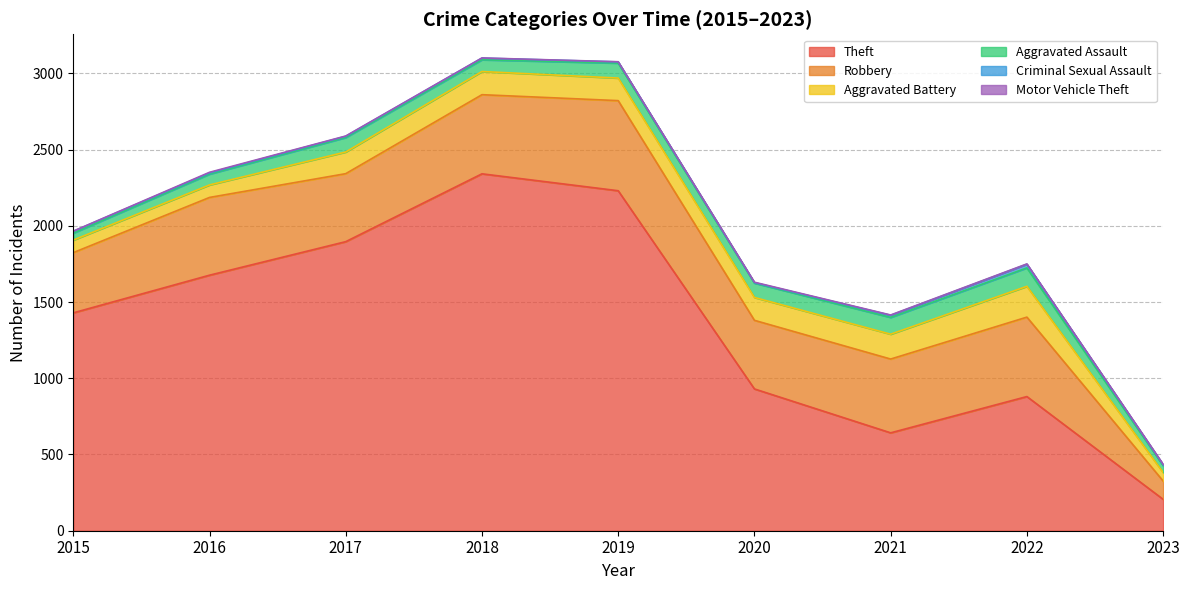

What is the smallest value displayed?

1